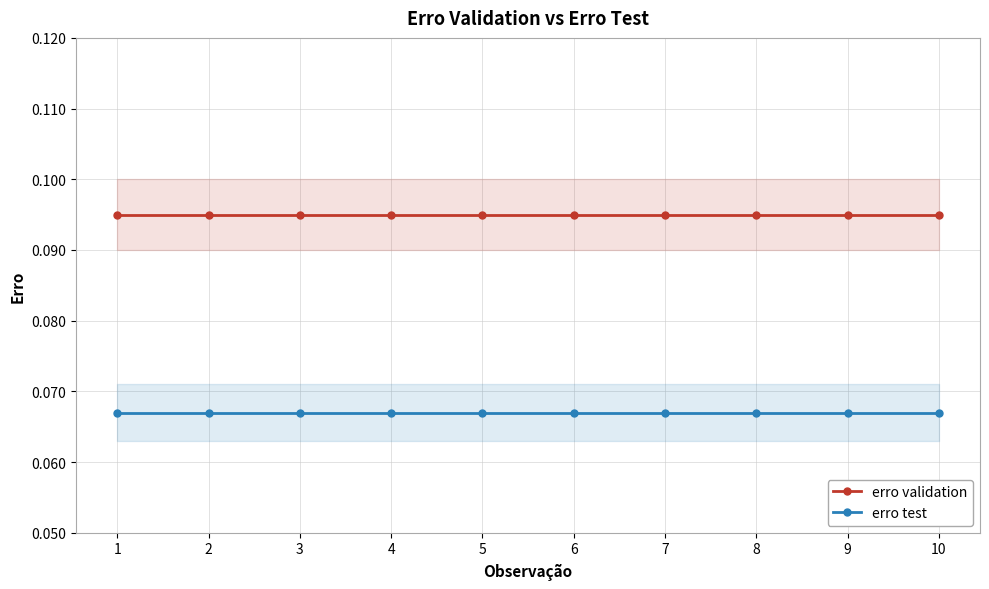

The erro validation series shows 0.1 at 1. True or false?

True